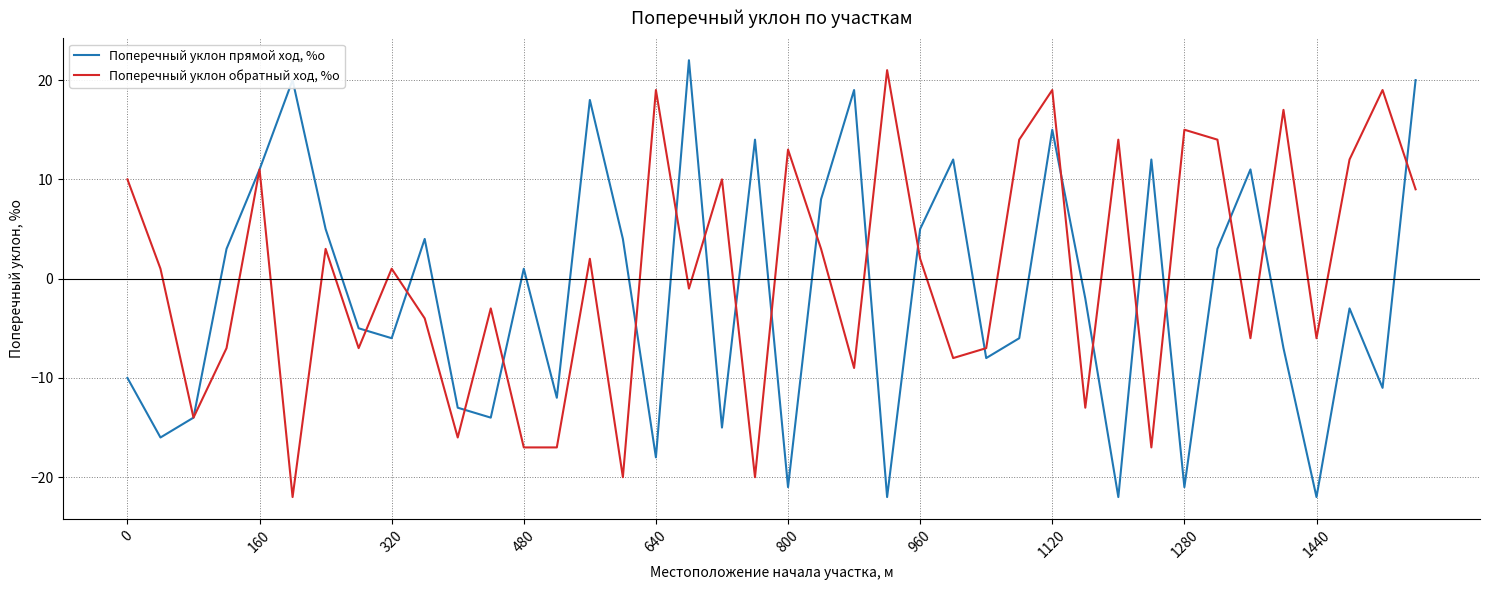

What is the difference between the maximum and second lowest values in the Поперечный уклон обратный ход, %о series?

41